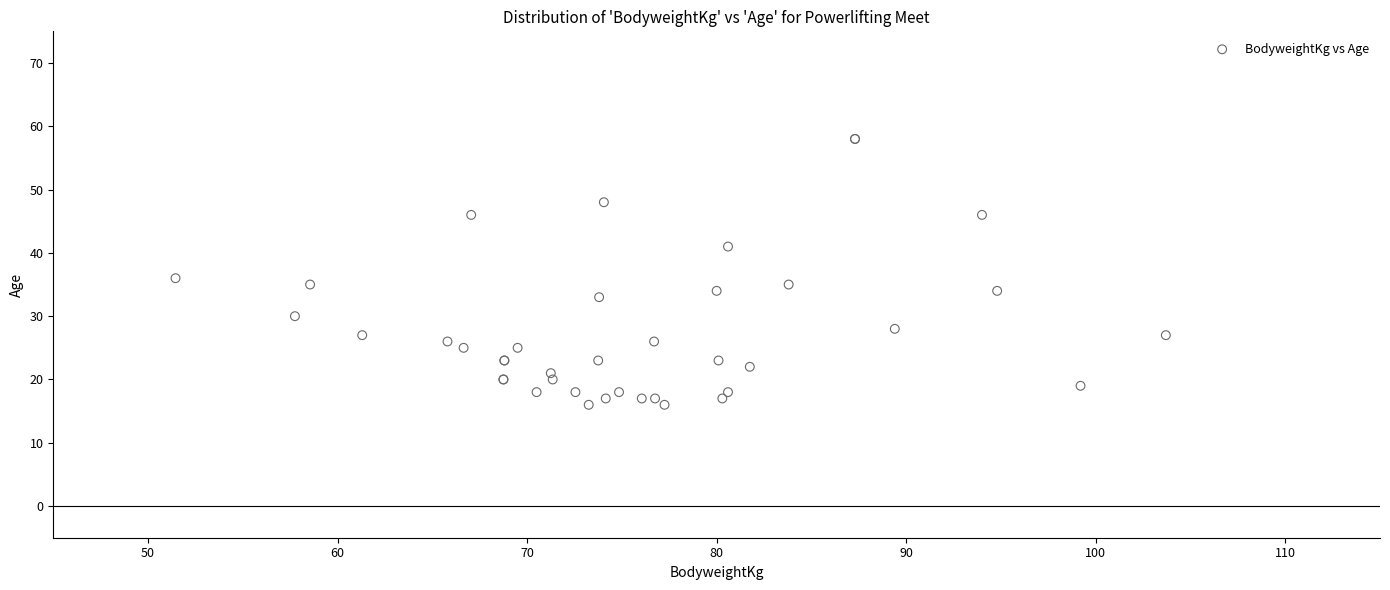

What Y value in the scatter plot is closest to 37?

36